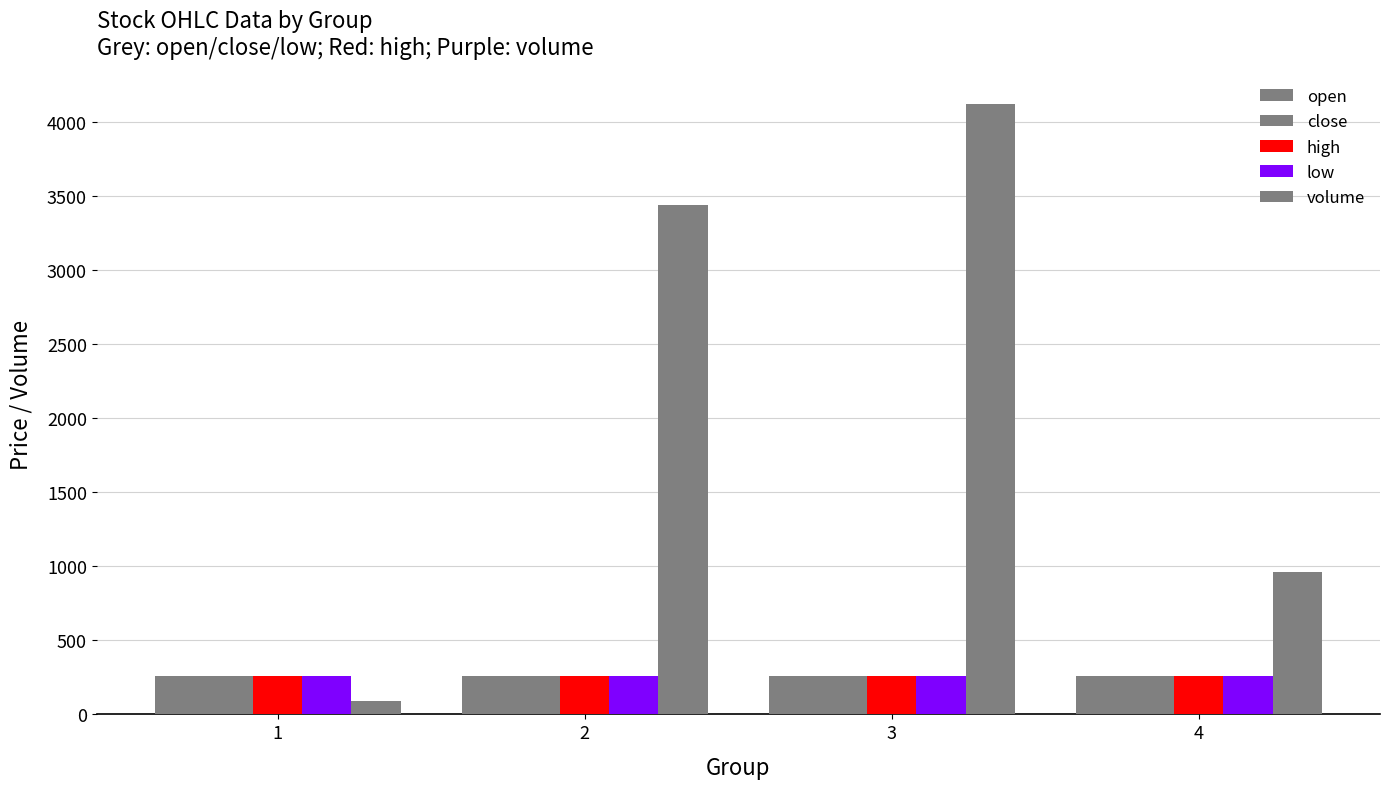

What is the difference between the high values at 2 and 4?

0.2